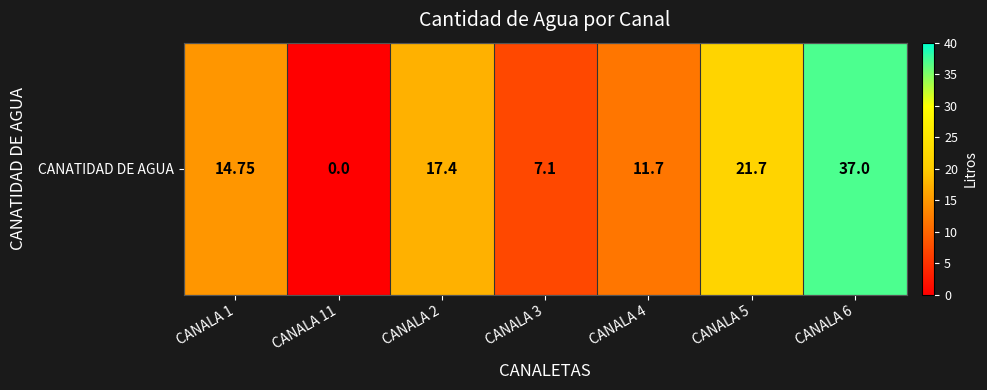

Between CANALA 6 and CANALA 4, which is larger?

CANALA 6